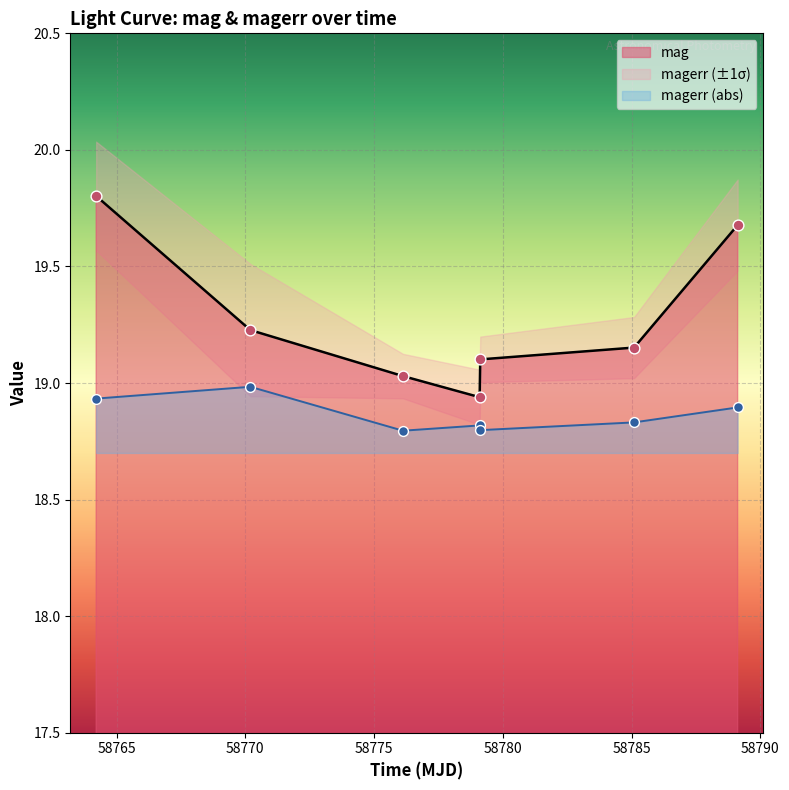

Which series reaches the minimum Y coordinate?

magerr